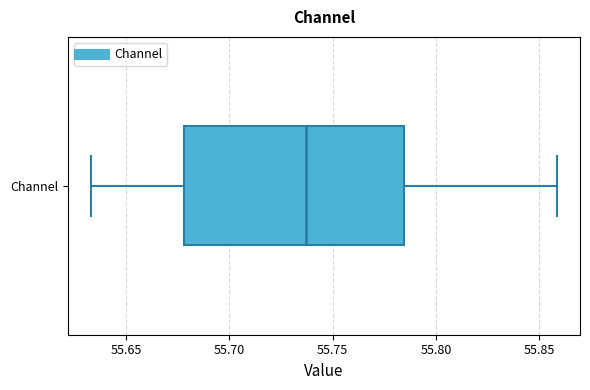

Where does the median line of the box for Channel sit on the x-axis? The values are not printed on the chart, so give them approximately, as read against the axis.

55.735